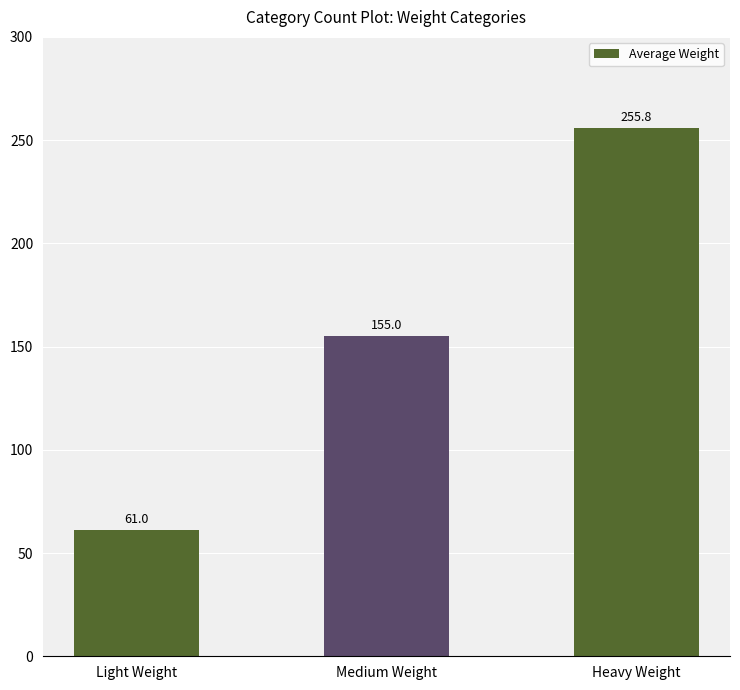

List the labels in order of value, smallest first.

Light Weight, Medium Weight, Heavy Weight